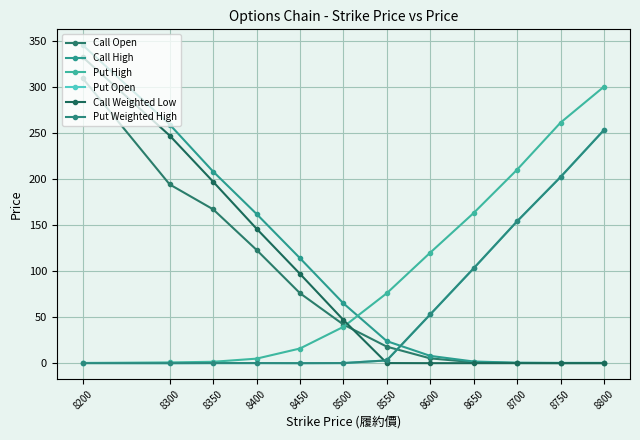

What is the sum of the Put Weighted High values at 8550 and 8300?

3.2